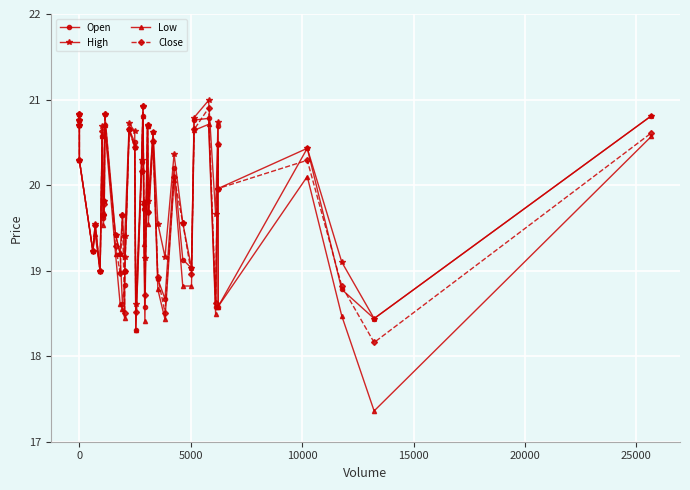

What is the sum of all Open values?

789.7